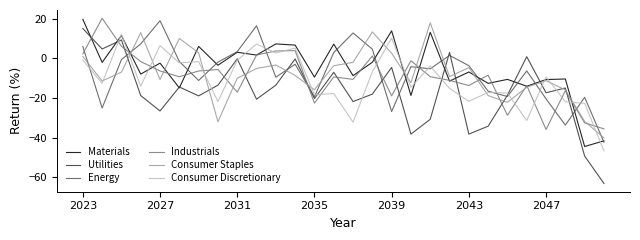

Which series has the largest range (max minus min)?

Utilities